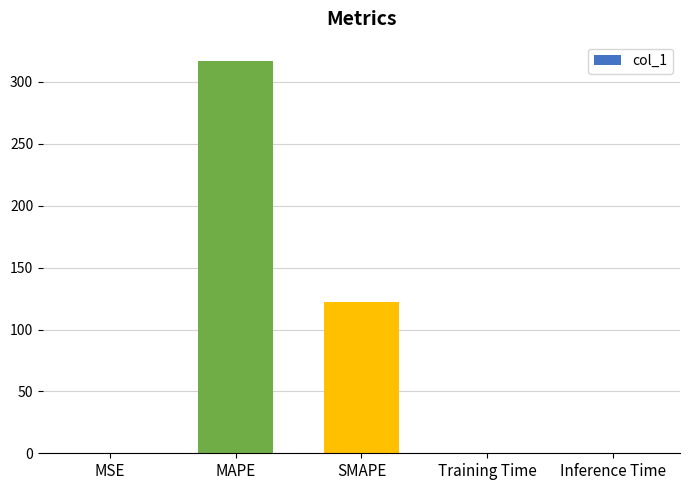

What is the sum of all values?

439.5